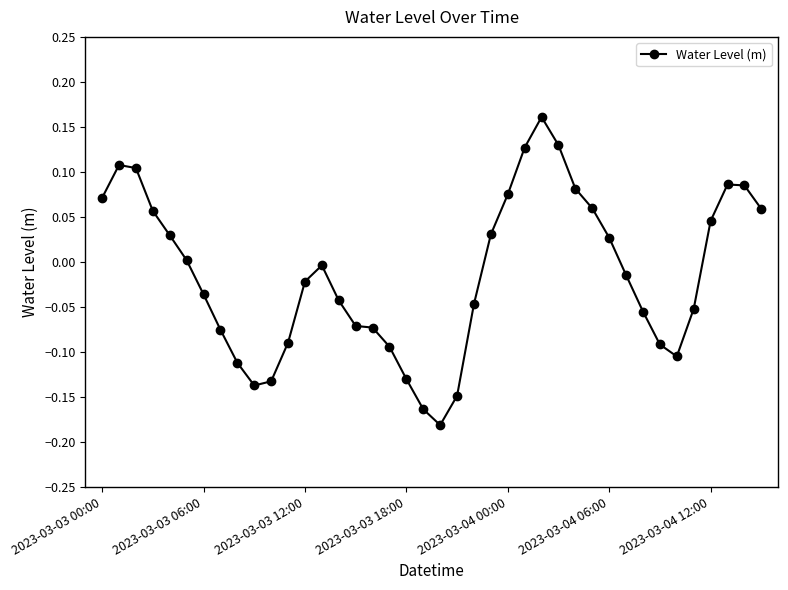

True or false: there are more than 2 points higher than both neighbors.

True